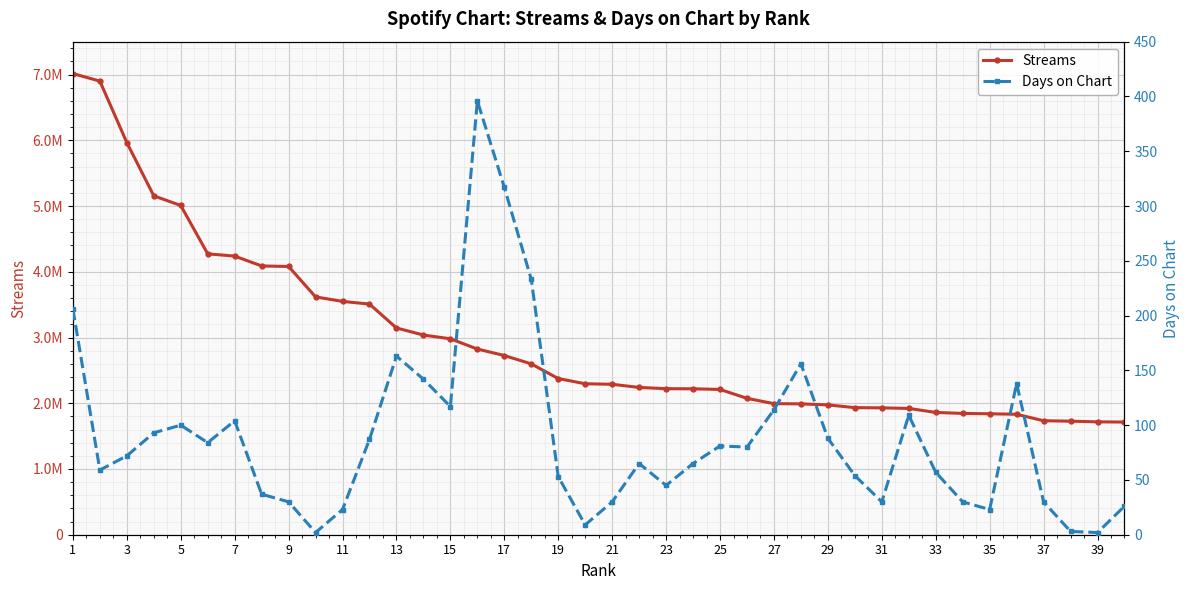

What is the spread (max minus min) of values at 21?

3549004